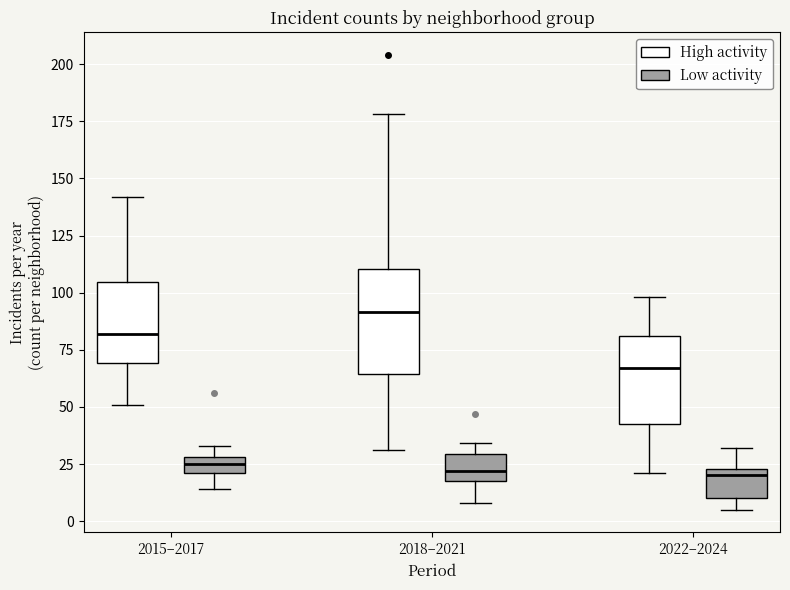

Which box is the tallest, from its lower edge to its upper edge?

2018–2021 (High activity)